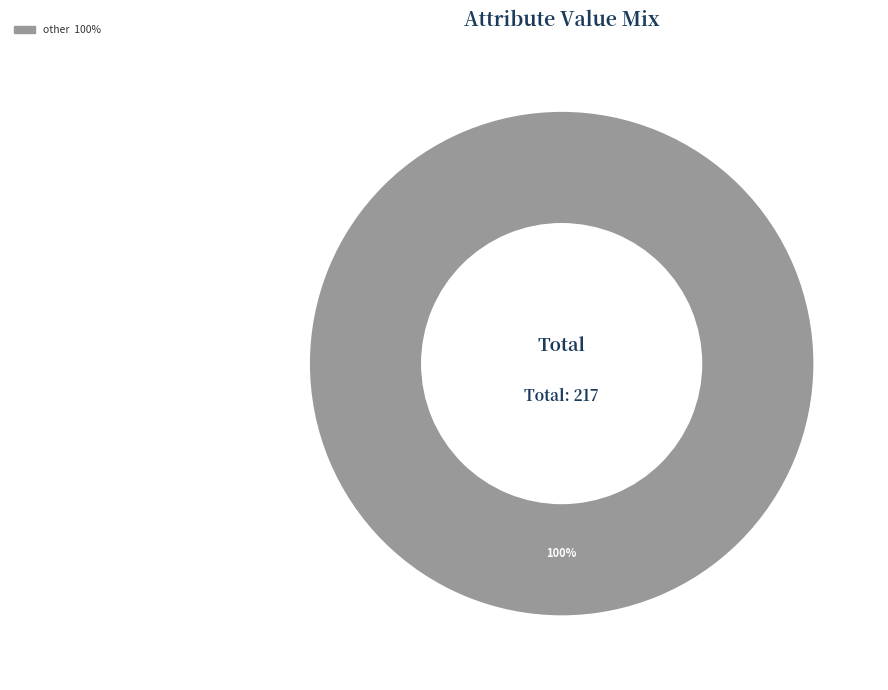

Is there a majority slice in this chart?

Yes